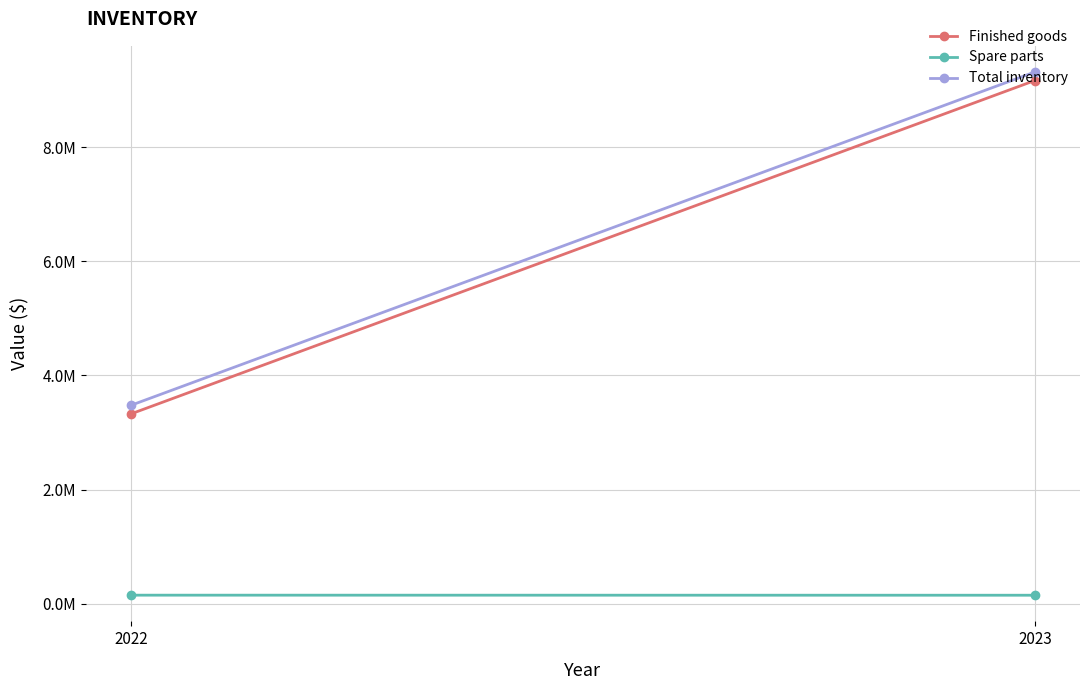

Which series has the widest spread of values?

Finished goods